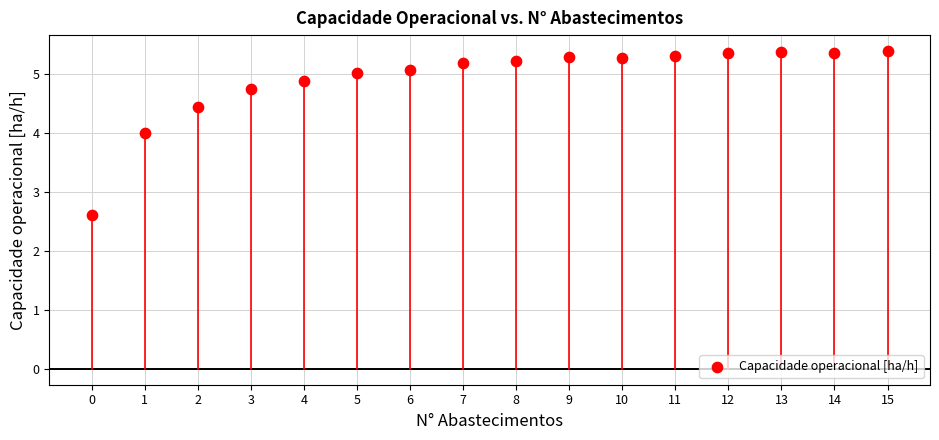

What Y value in the scatter plot is closest to 3?

2.6